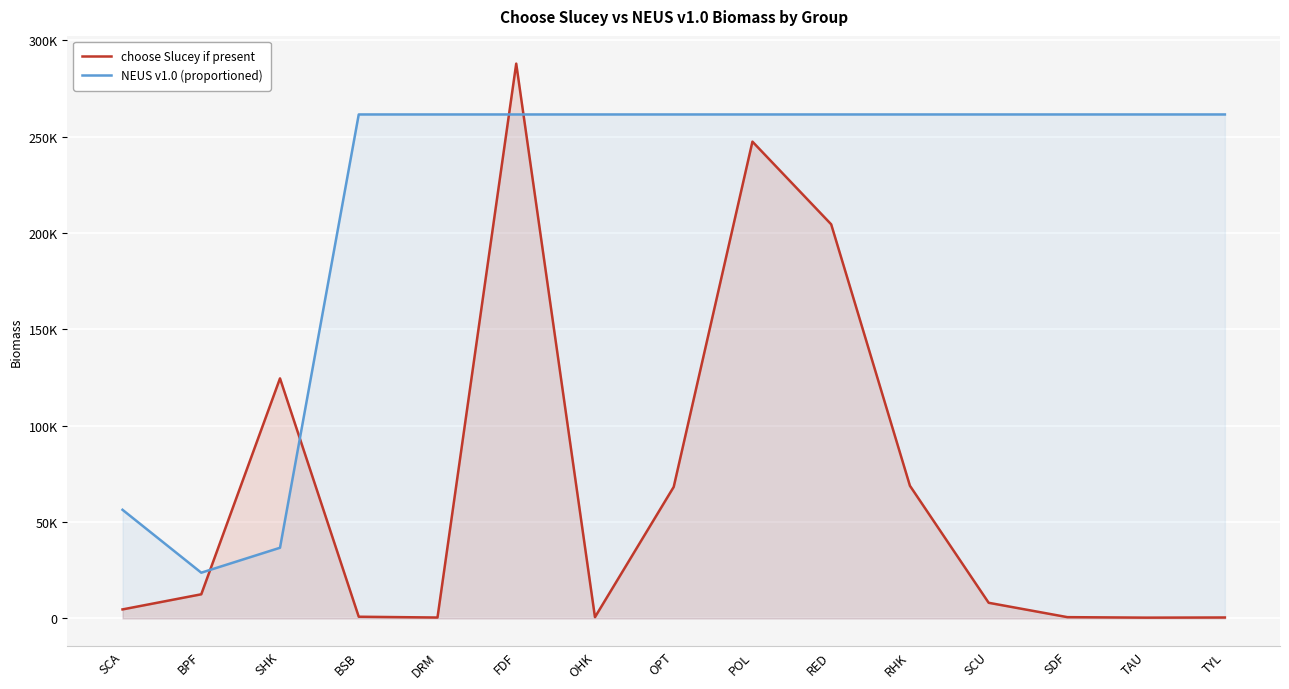

What is the label of the 2nd point from the left?

BPF